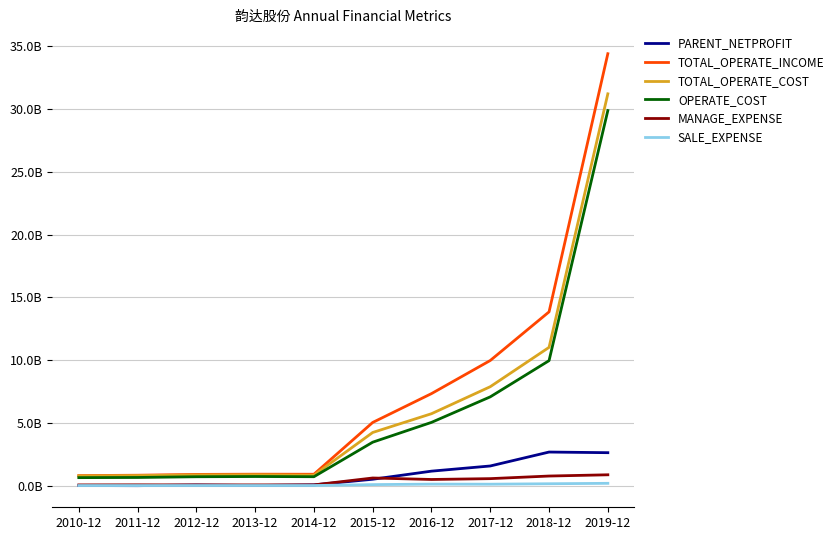

What are all the series names shown in the legend?

PARENT_NETPROFIT, TOTAL_OPERATE_INCOME, TOTAL_OPERATE_COST, OPERATE_COST, MANAGE_EXPENSE, SALE_EXPENSE